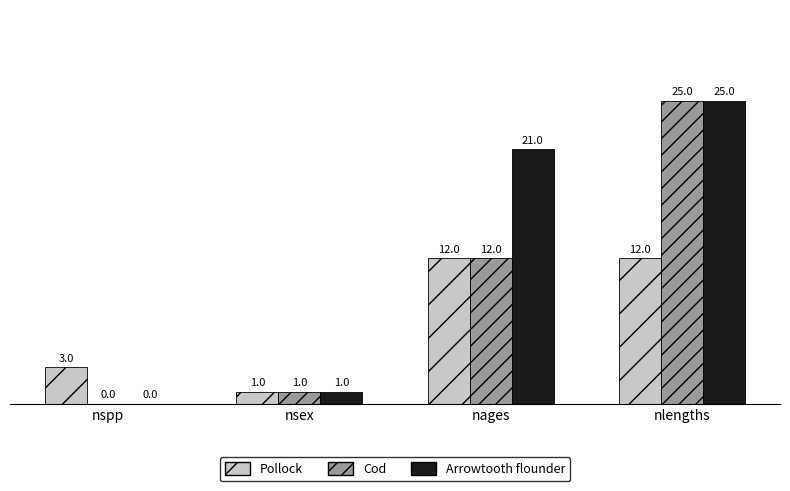

How many groups of bars are there?

4